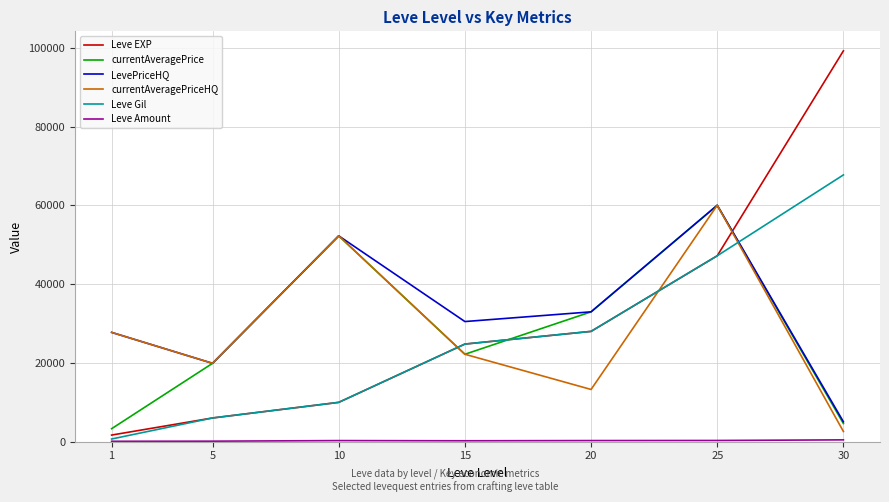

Which series has the widest spread of values?

Leve EXP